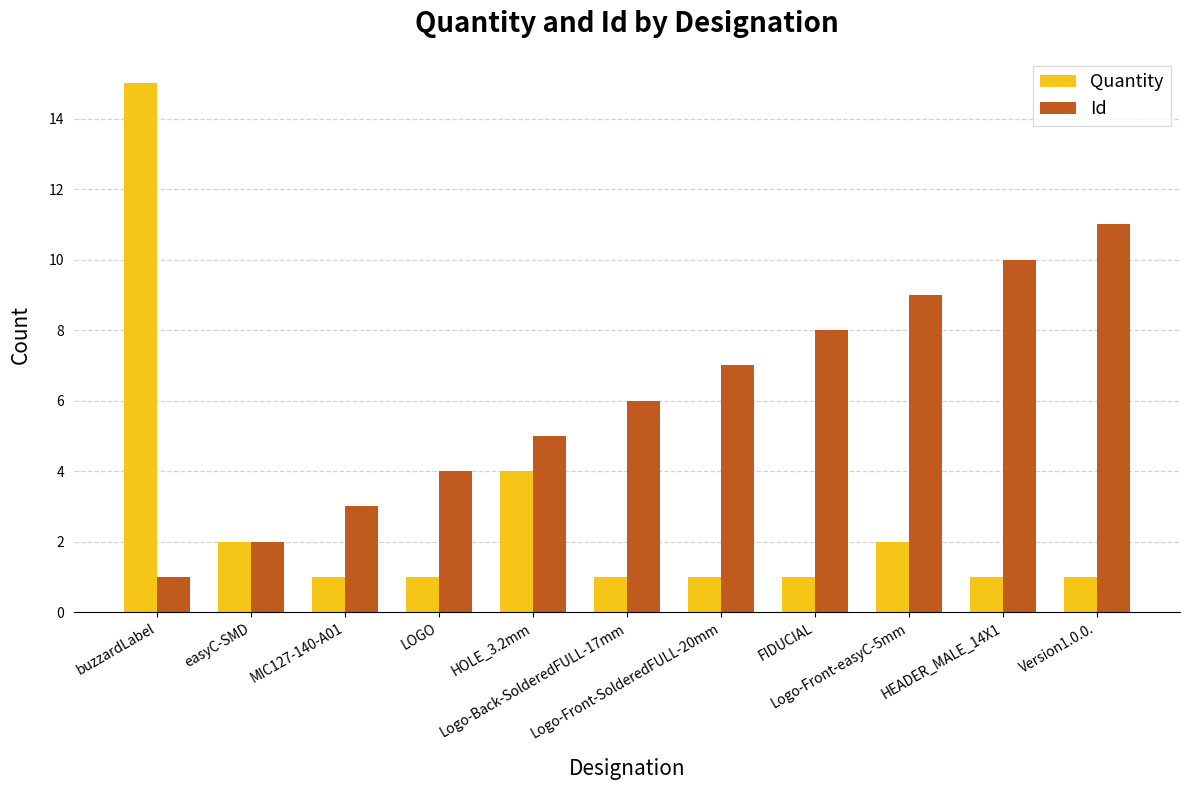

What is the maximum value shown in the chart?

15